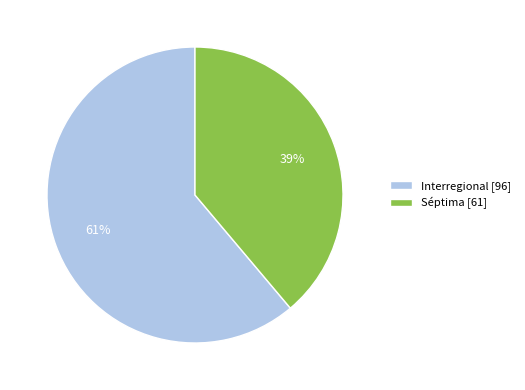

Does Interregional account for over 50% of the chart?

Yes